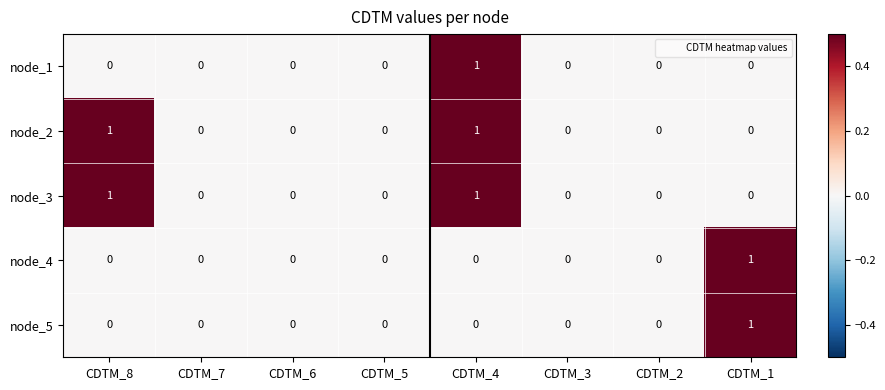

At which label does node_1 reach its peak?

CDTM_4